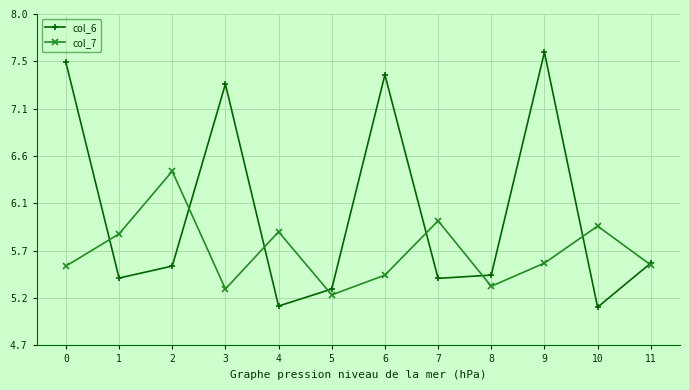

True or false: col_7 has a value of 5.5 at 0.

True